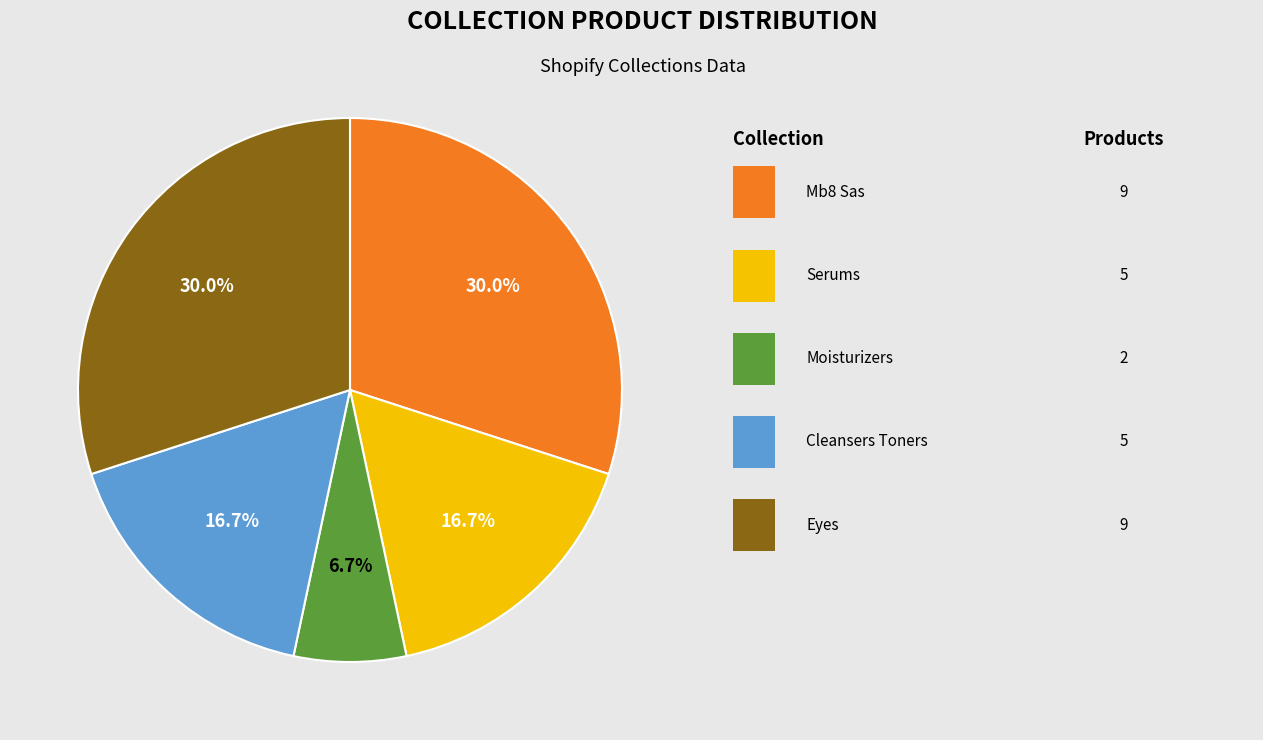

How many slices are in this pie chart?

5